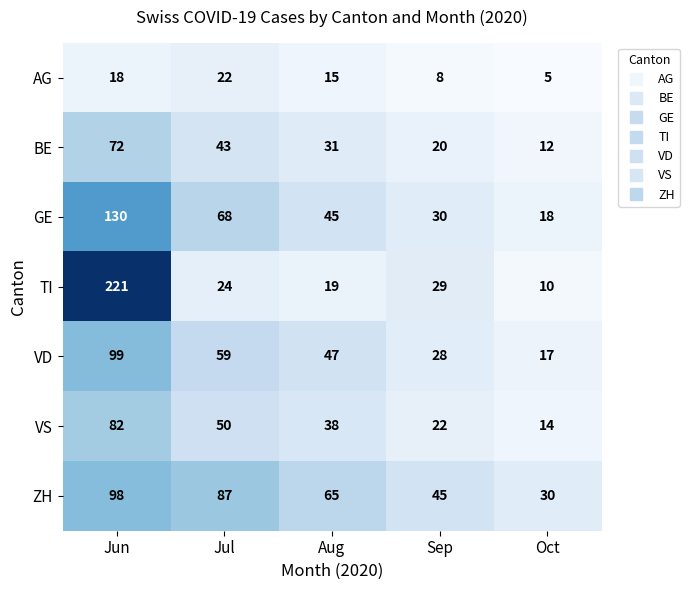

What value does the GE series have at Sep, to the nearest 5?

30